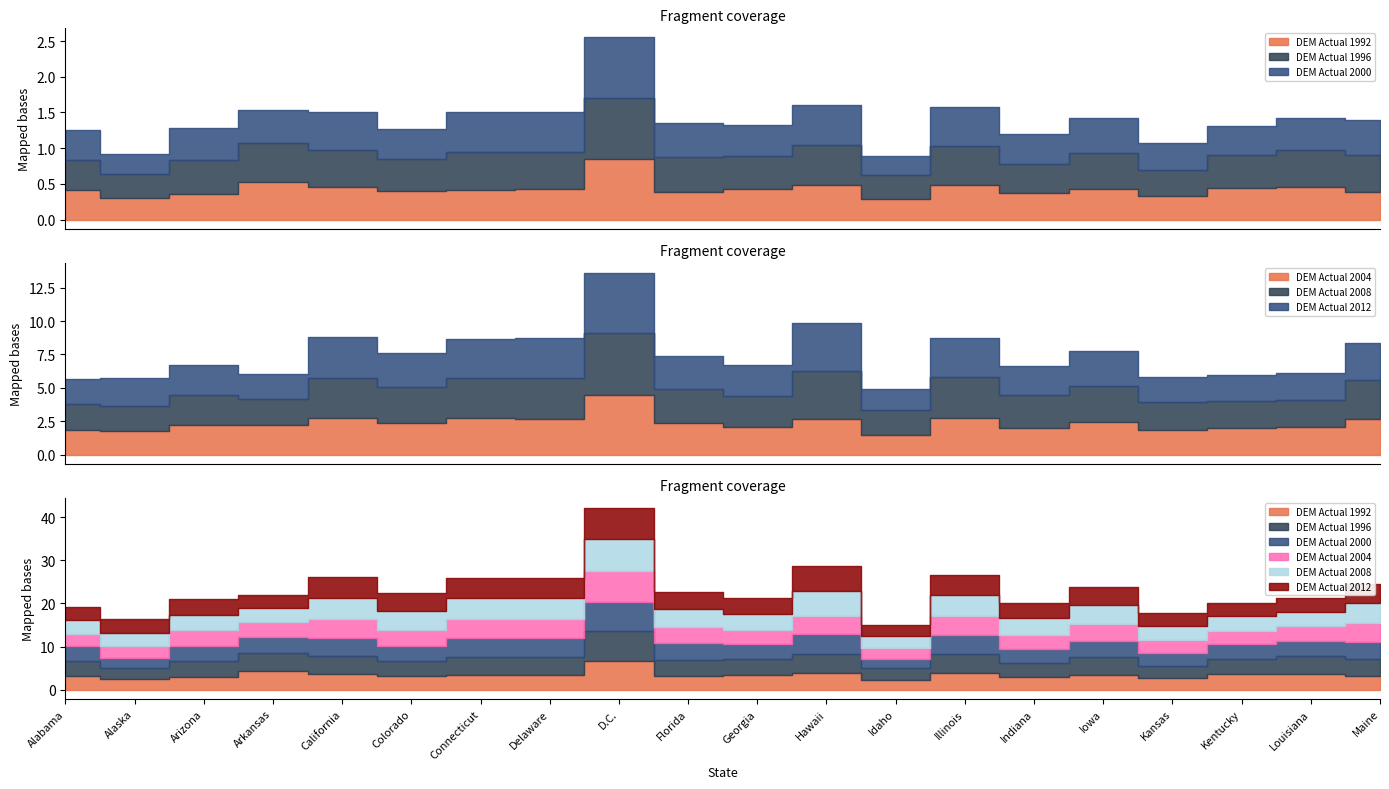

Does the chart have visible grid lines?

No